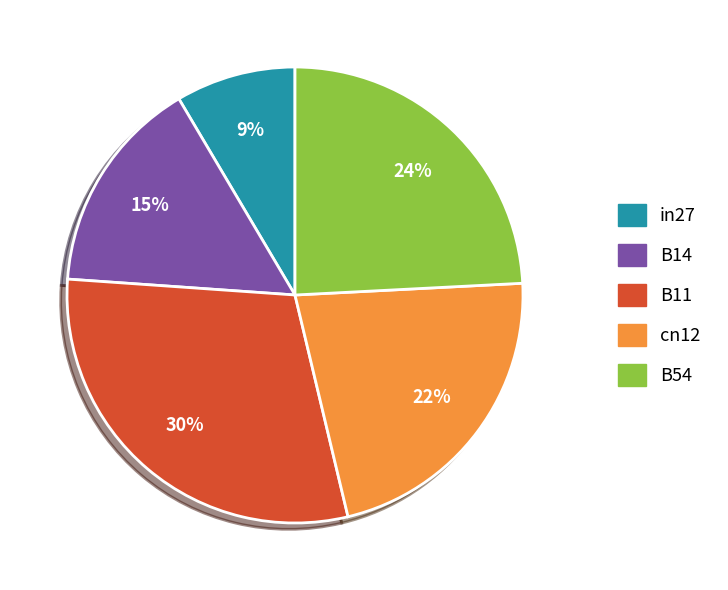

Between B14 and B11, which is larger?

B11